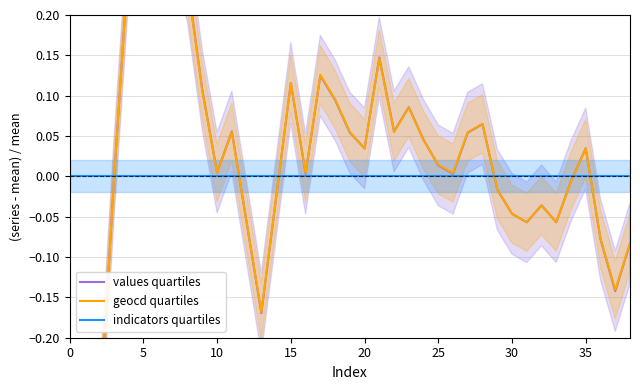

At how many categories does at least one series exceed 0?

23